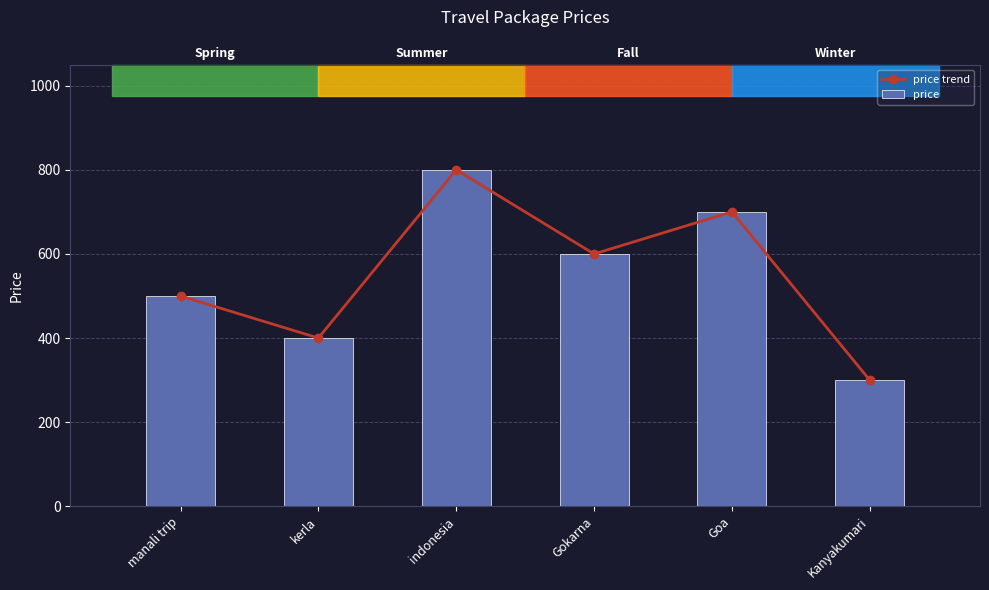

What is the difference between the price trend values at kerla and manali trip?

100